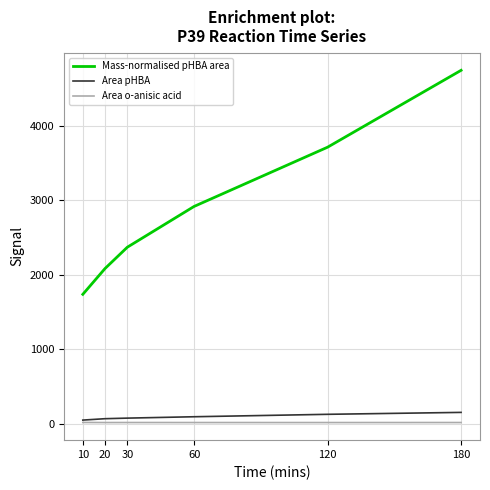

List the series in order of their peak value, lowest first.

Area o-anisic acid, Area pHBA, Mass-normalised pHBA area